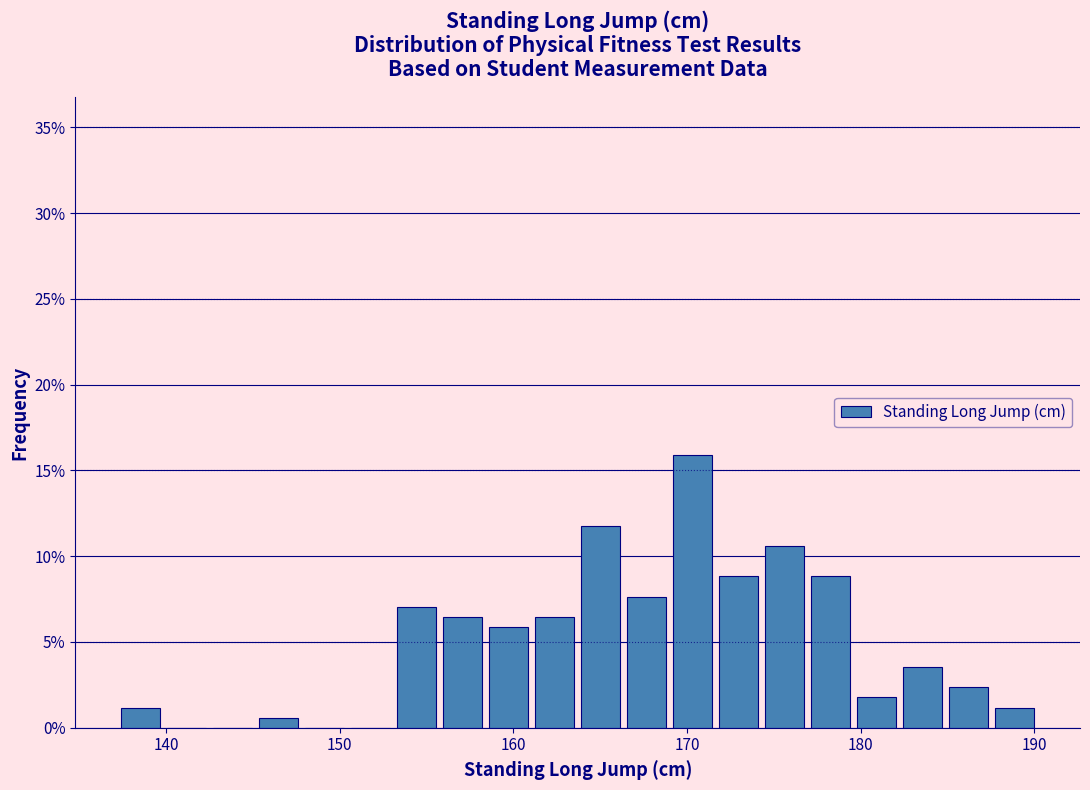

Around what value on the x-axis is the tallest bar? Give the approximate position of its centre, as read against the axis.

170